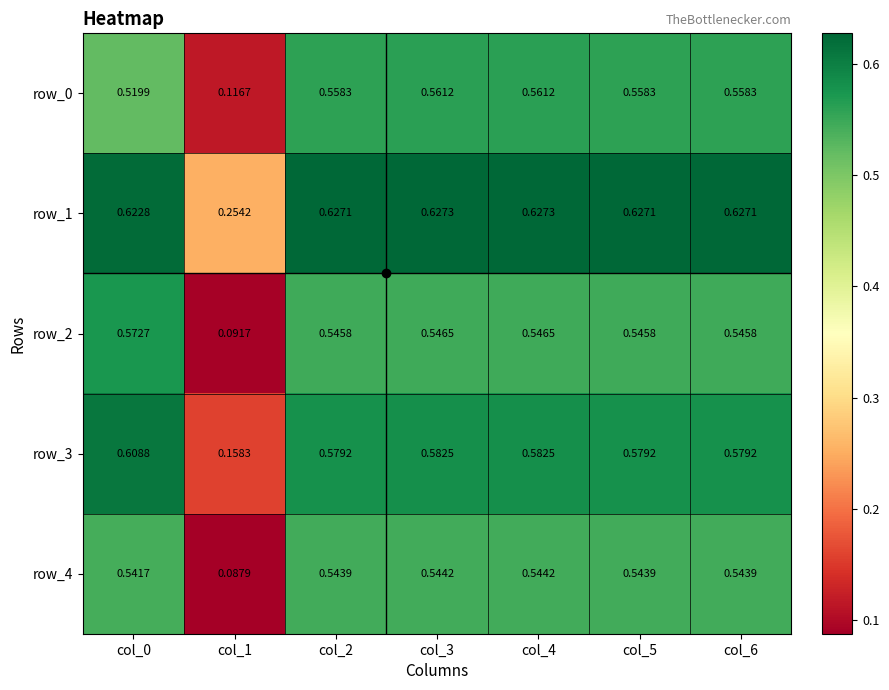

Is the value of row_2 at col_2 greater than the value of row_3 at col_0?

No